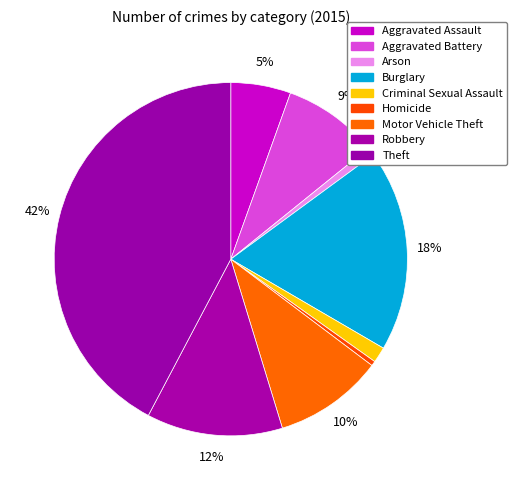

The Motor Vehicle Theft slice represents 10% of the pie. True or false?

True